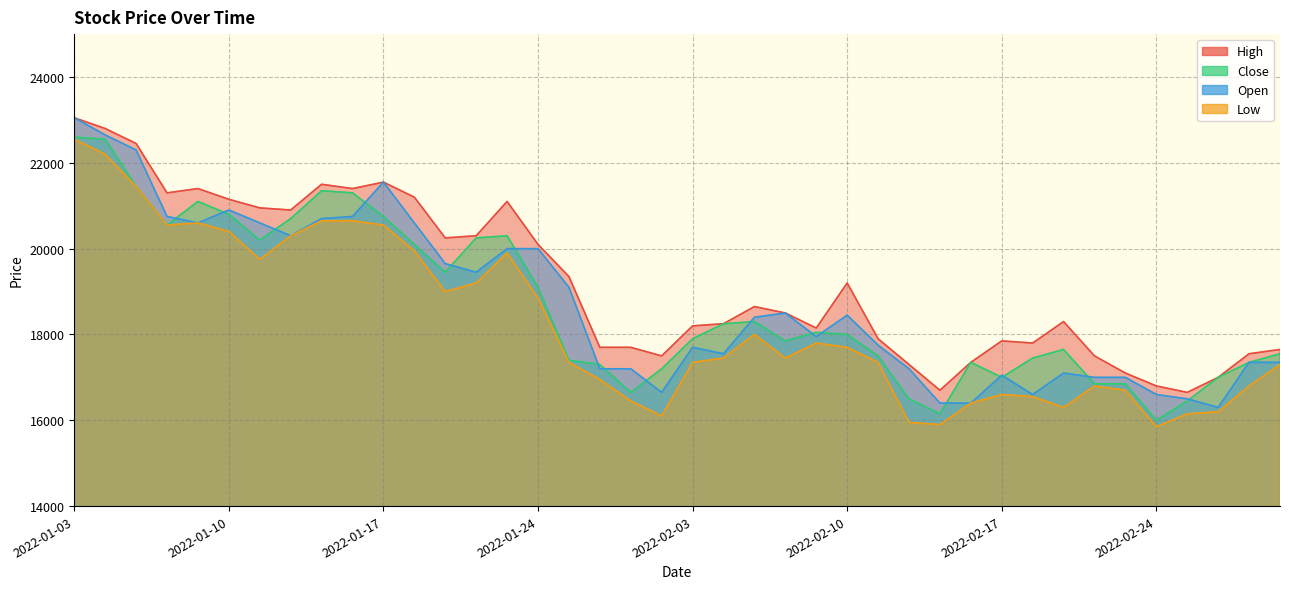

What are all the series names shown in the legend?

High, Close, Open, Low